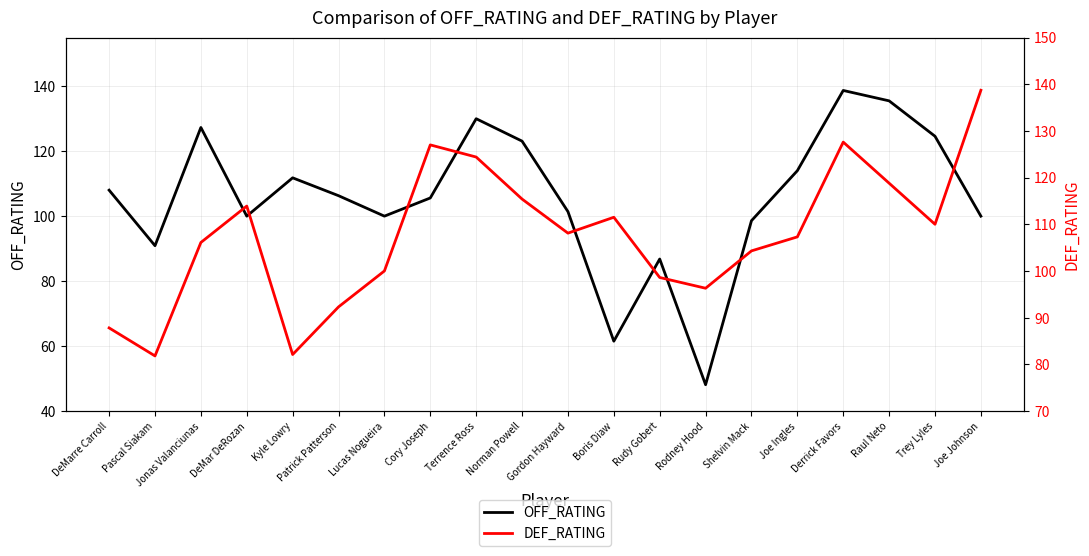

At which category is the sum across all series the highest?

Derrick Favors